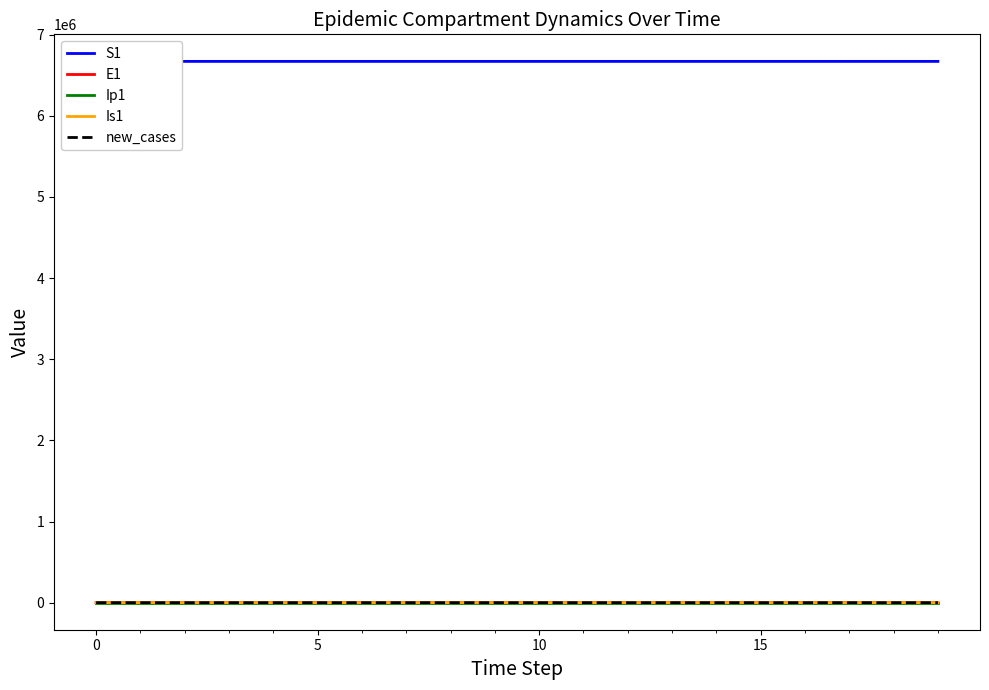

Does the chart have visible grid lines?

No